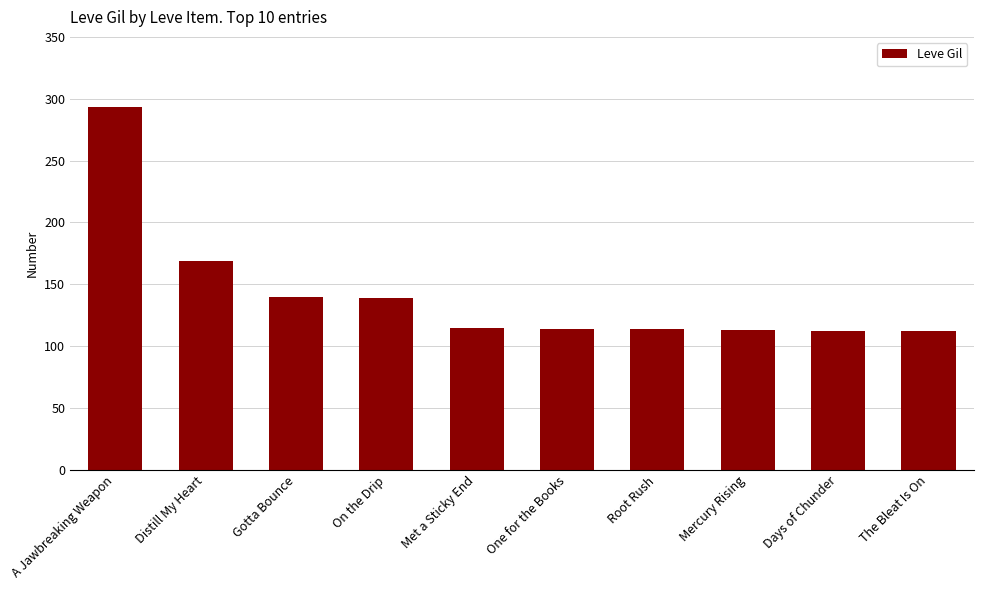

At which label is the value closest to 202?

Distill My Heart